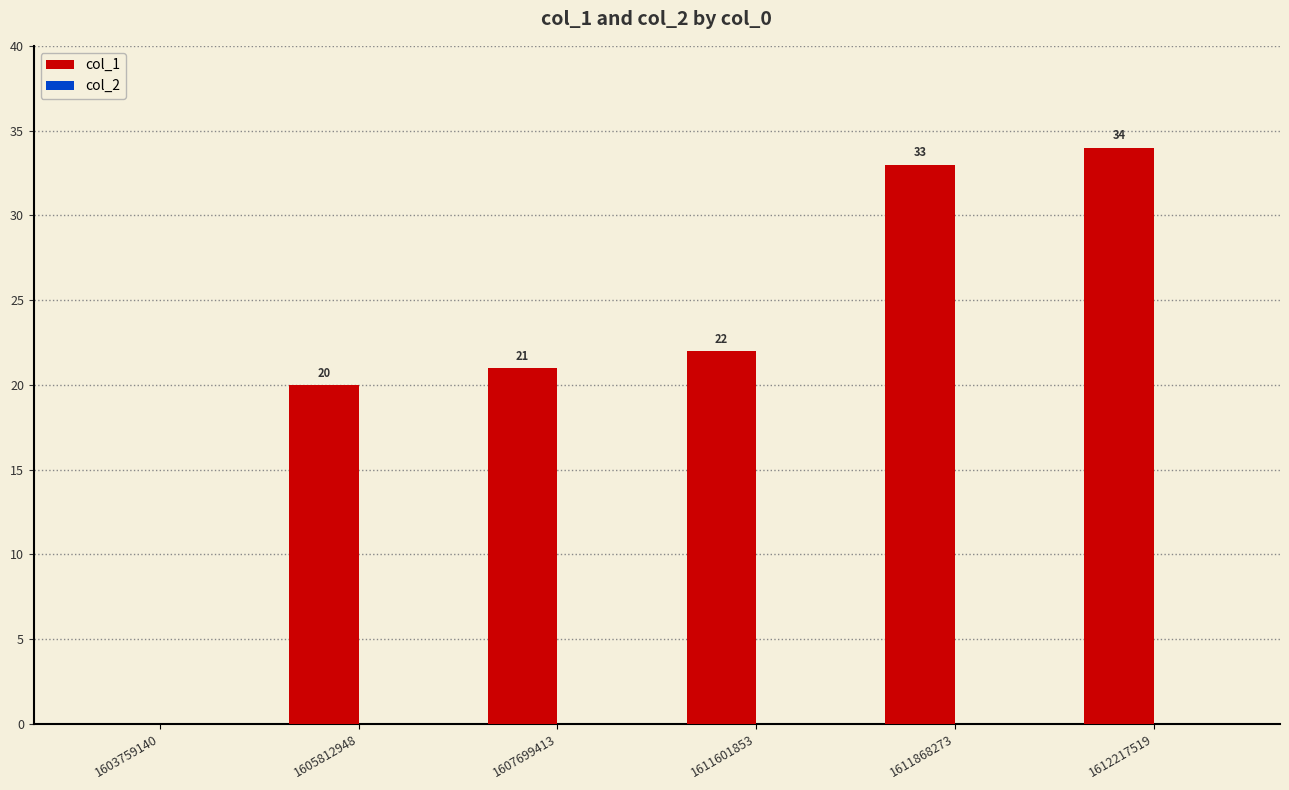

What is the change in value from 1607699413 to 1611601853?

+1